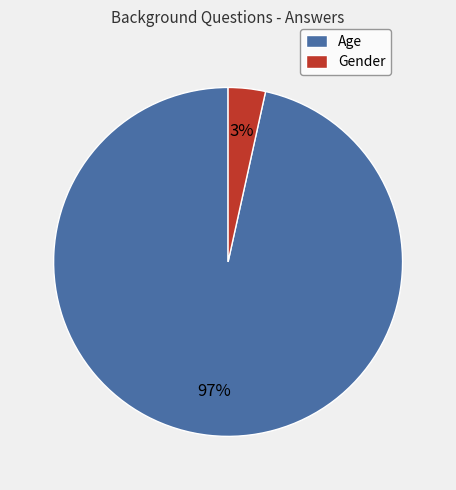

What is the largest slice in the pie chart?

Age